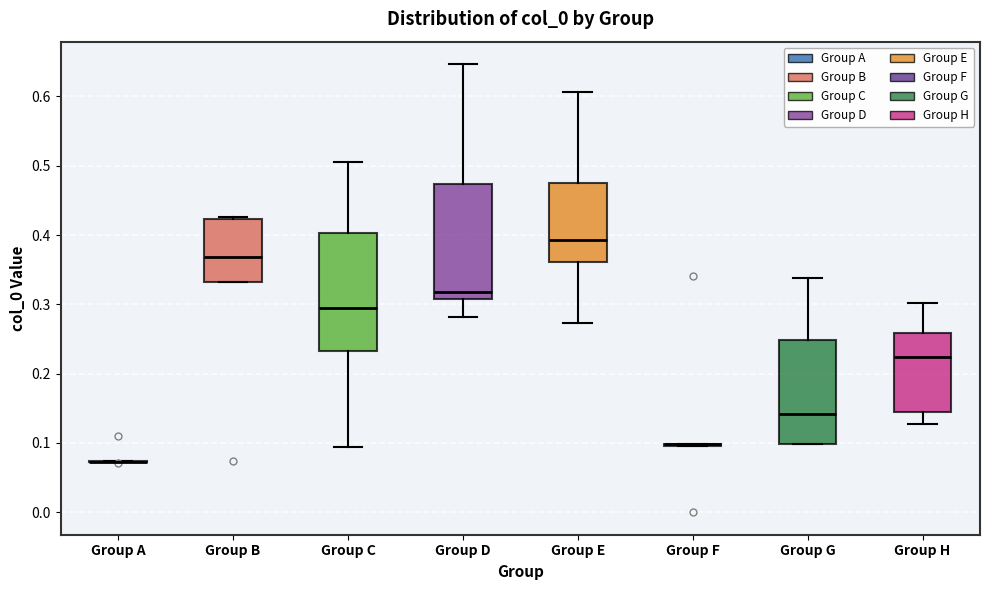

Where is the upper edge of the box for Group B on the y-axis? The values are not printed on the chart, so give them approximately, as read against the axis.

0.42